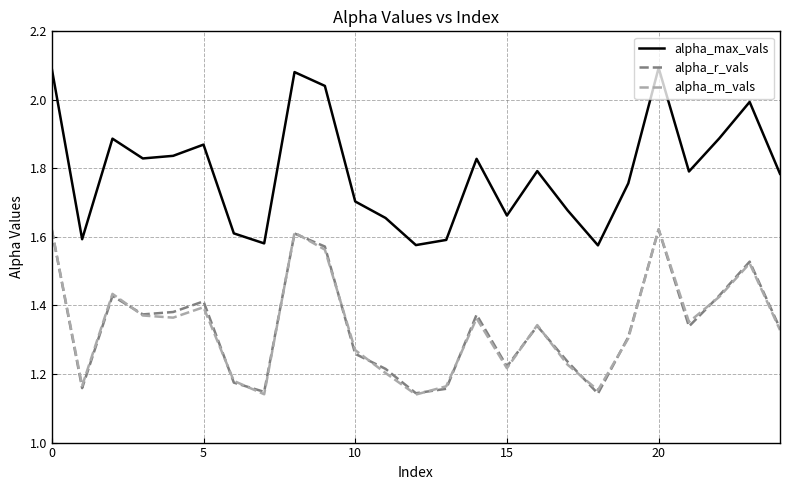

Which series has the largest total across all categories?

alpha_max_vals